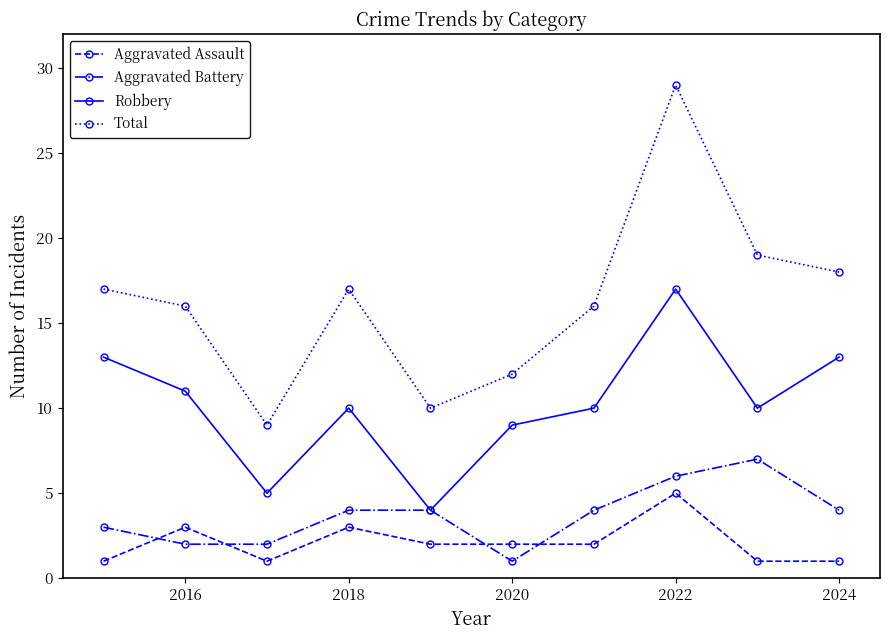

What is the minimum value shown in the chart?

1